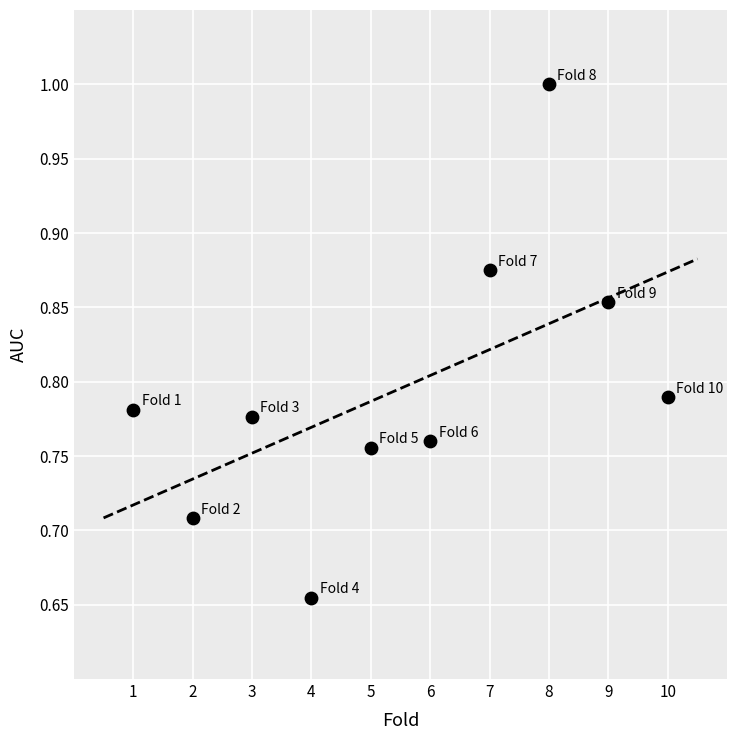

What is the average X value?

5.5